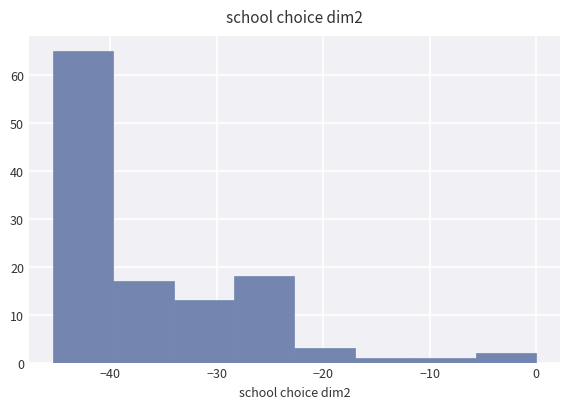

Reading left to right, list every bar in this chart as the range it spans on the x-axis followed by its height. Neither the bar edges nor the heights are printed on the chart, so give them approximately, as read against the axes.

-45 to -40: 65
-40 to -34: 17
-34 to -28: 13
-28 to -23: 18
-23 to -17: 3
-17 to -11: 1
-11 to -6: 1
-6 to 0: 2